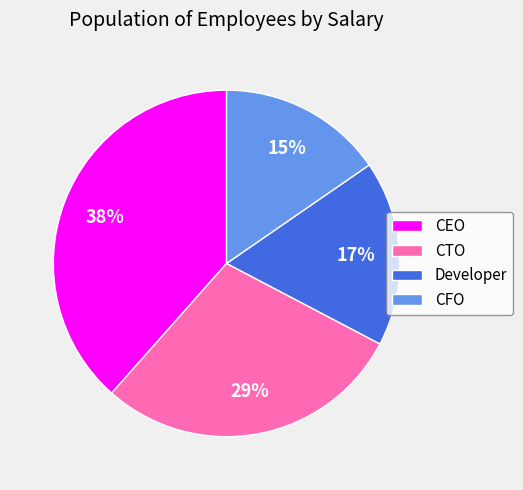

Is CFO the majority of the pie?

No